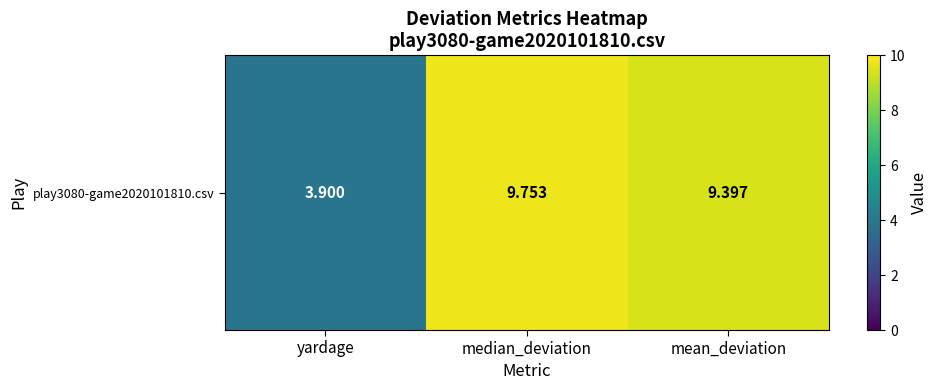

Read the value at median_deviation.

9.8